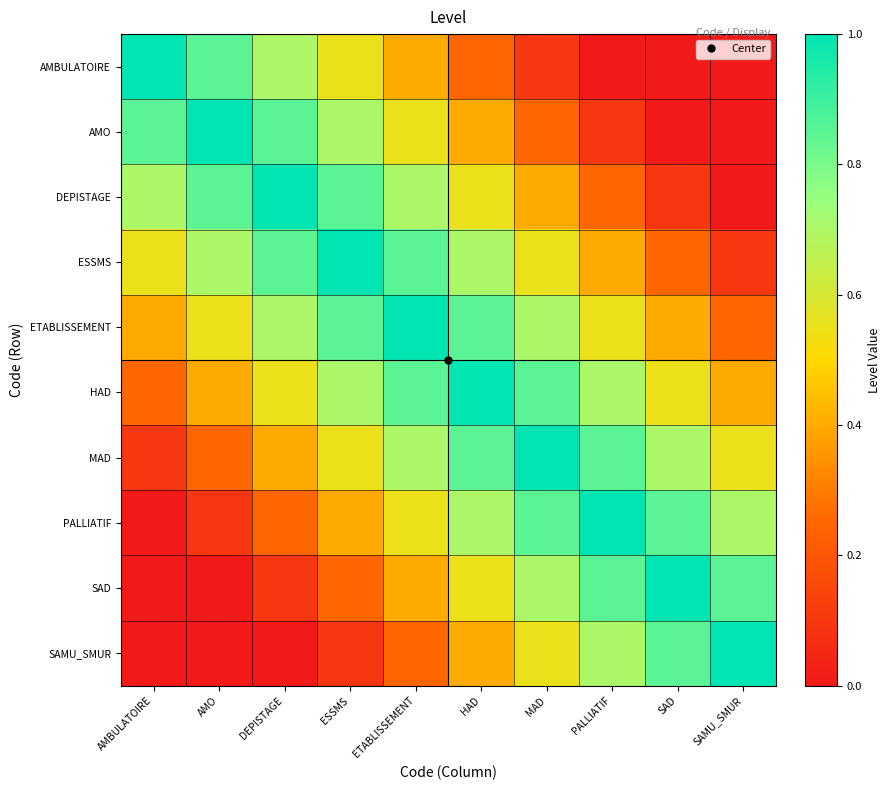

How many series are shown in this chart?

10